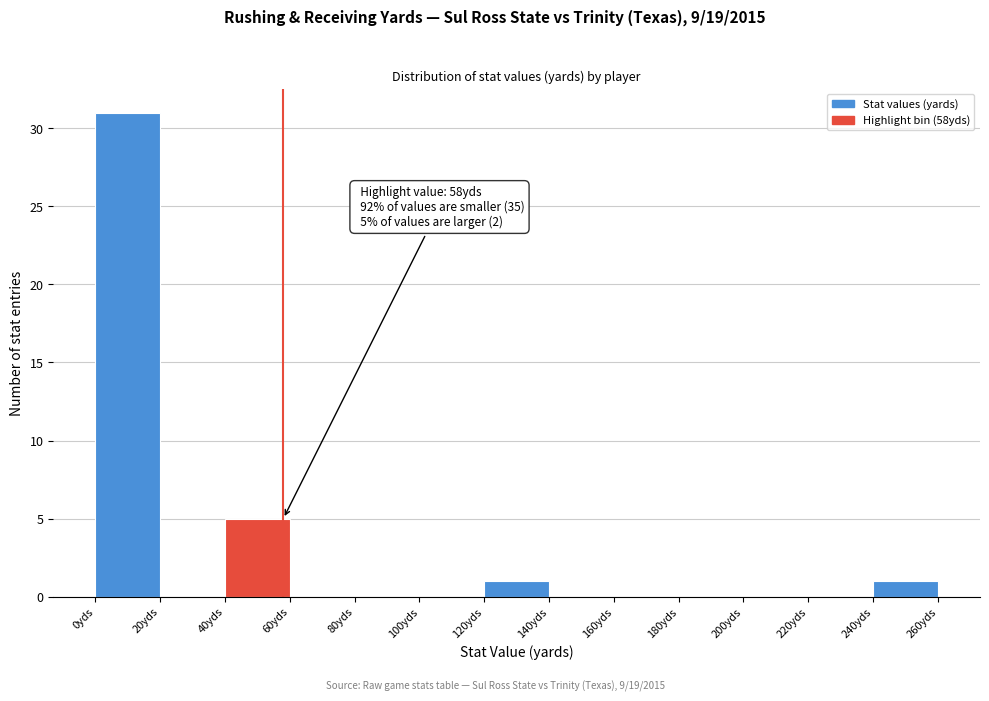

Which range on the x-axis has the tallest bar?

0 to 20